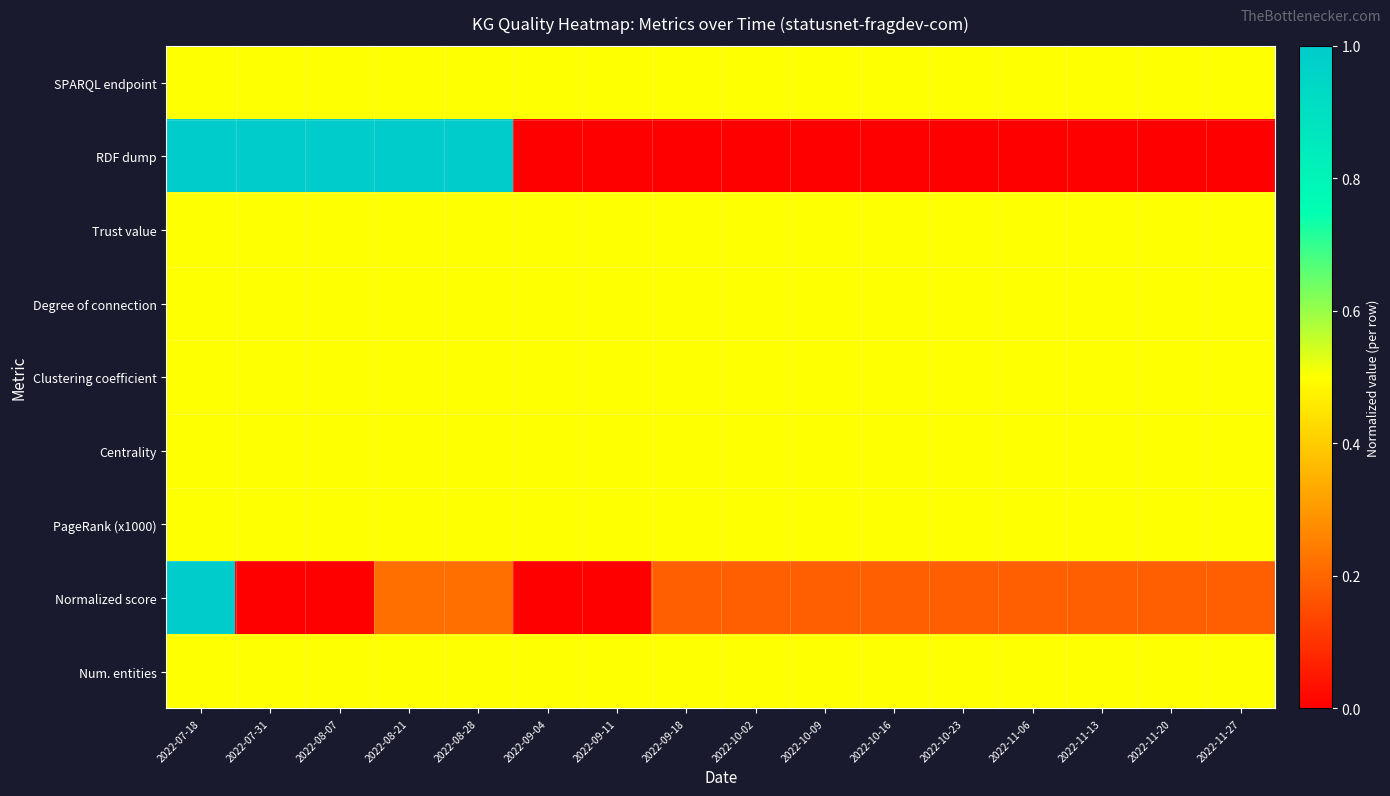

Which series has the widest spread of values?

RDF dump